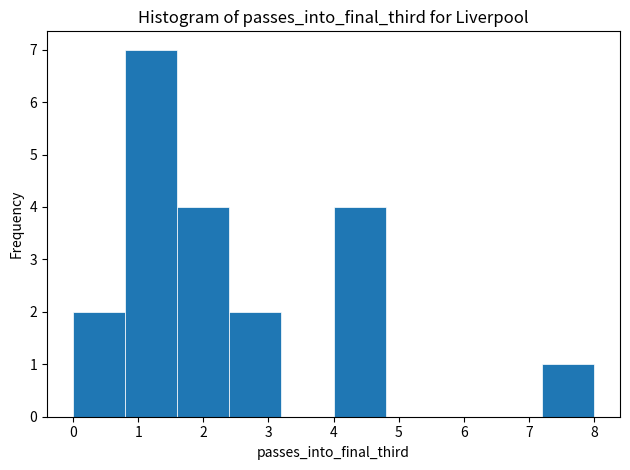

Over which range of the x-axis is the bar tallest?

0.8 to 1.6